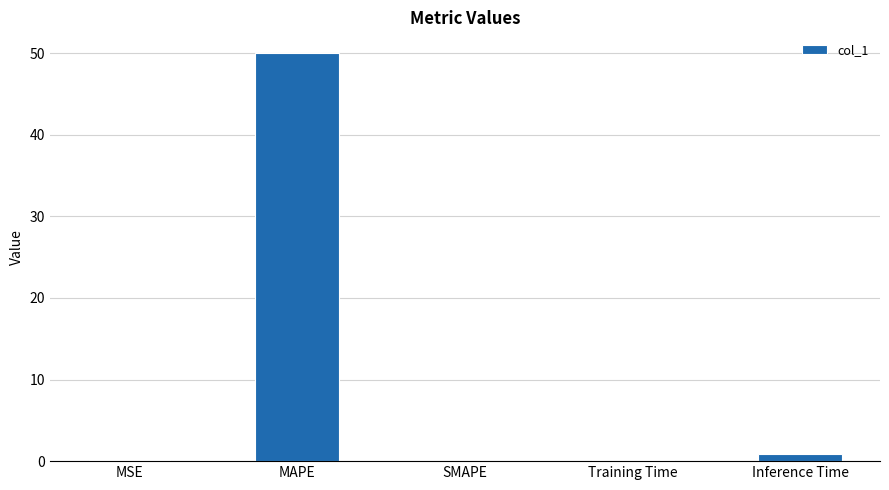

The value at SMAPE is 30.7. True or false?

False